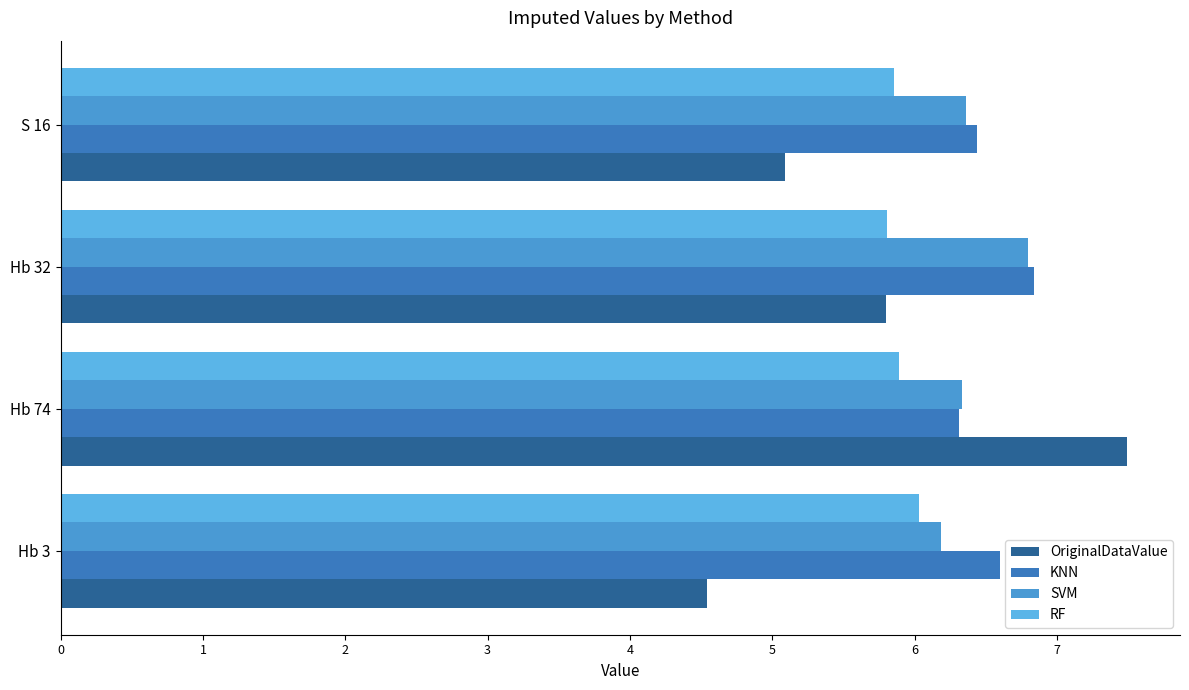

Reading right to left, transcribe all the data shown in this chart.

OriginalDataValue: 5.1	5.8	7.5	4.5
KNN: 6.4	6.8	6.3	6.6
SVM: 6.4	6.8	6.3	6.2
RF: 5.9	5.8	5.9	6.0